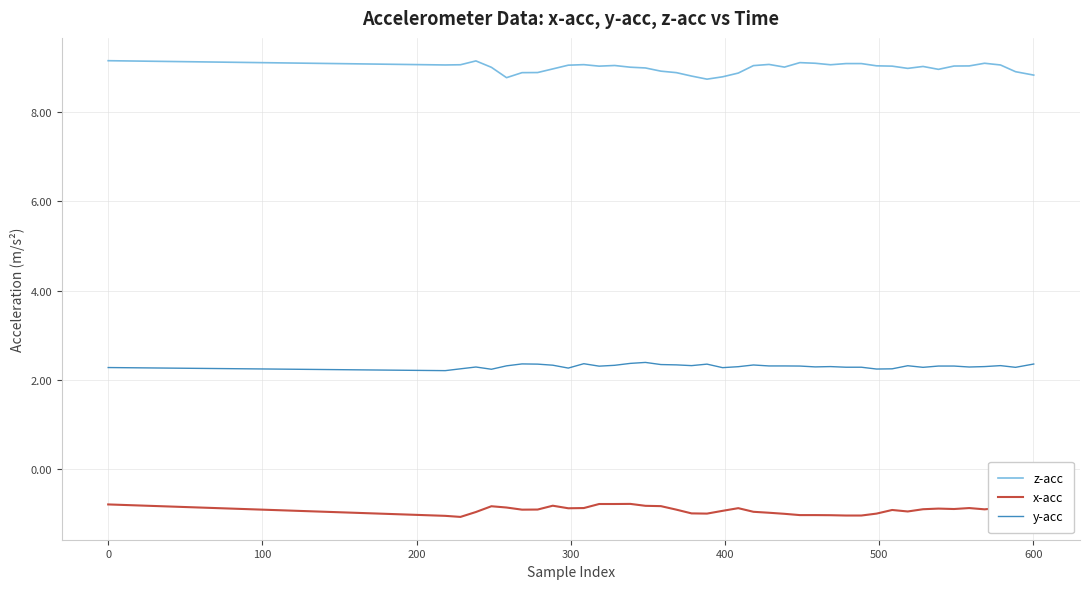

List the series in order of their overall mean, lowest first.

x-acc, y-acc, z-acc